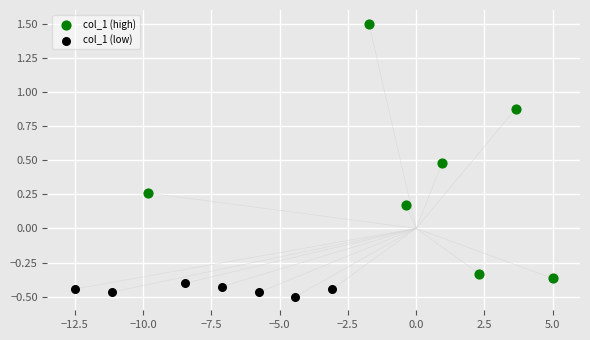

Which series has the largest Y range (max minus min)?

col_1 (high)